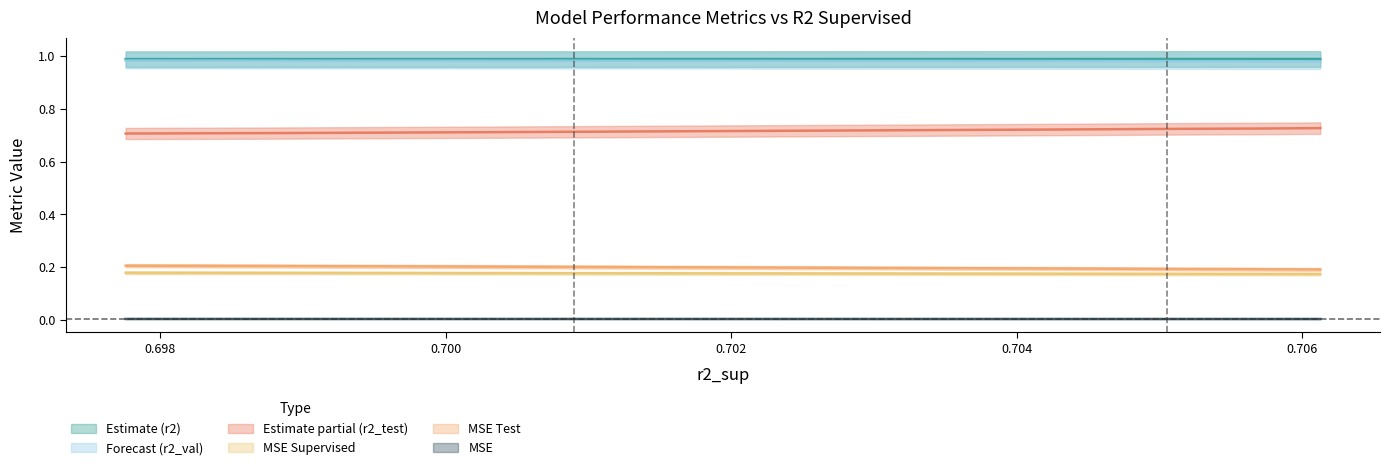

At how many categories does at least one series exceed 0?

10